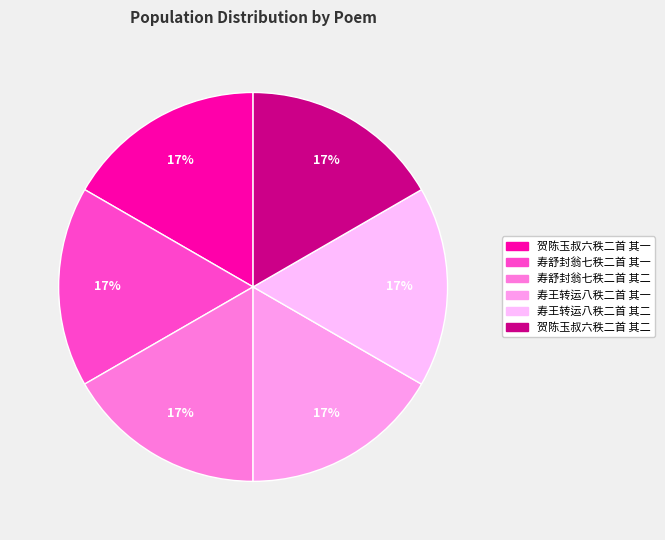

Combined, do 寿王转运八秩二首 其一 and 寿舒封翁七秩二首 其一 account for over 50%?

No